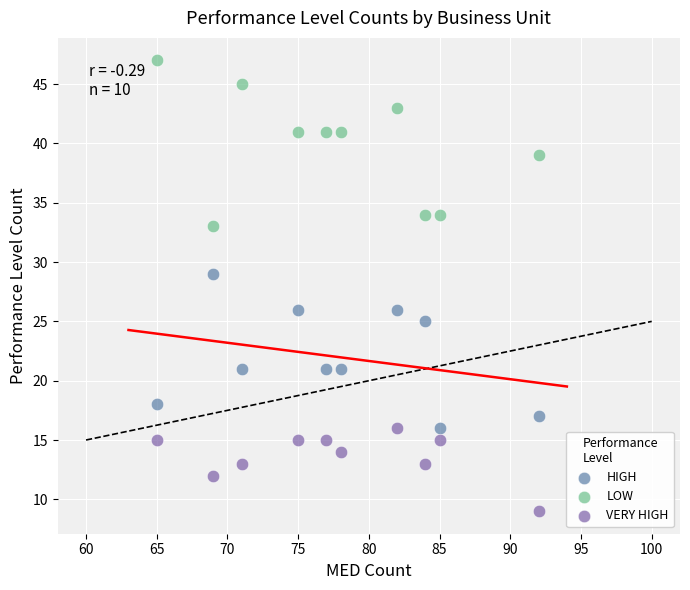

Across all data points, what is the range of Y values (max minus min)?

38